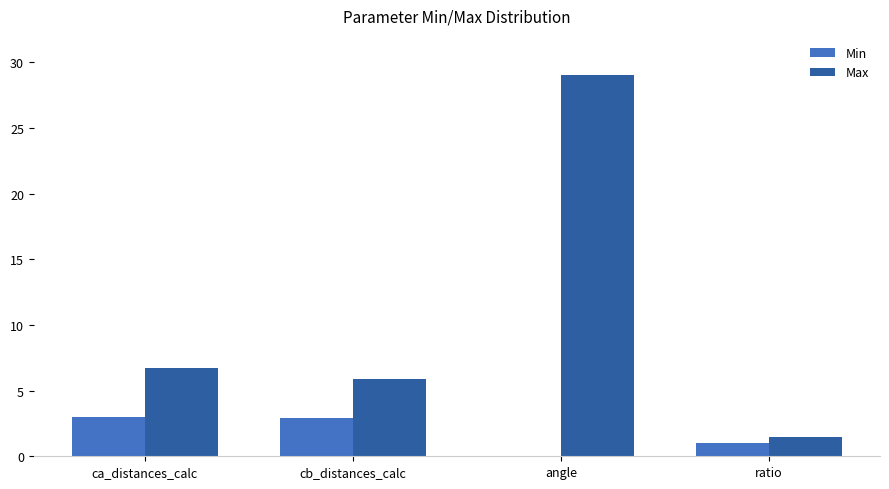

At which label is Max closest to 15?

ca_distances_calc